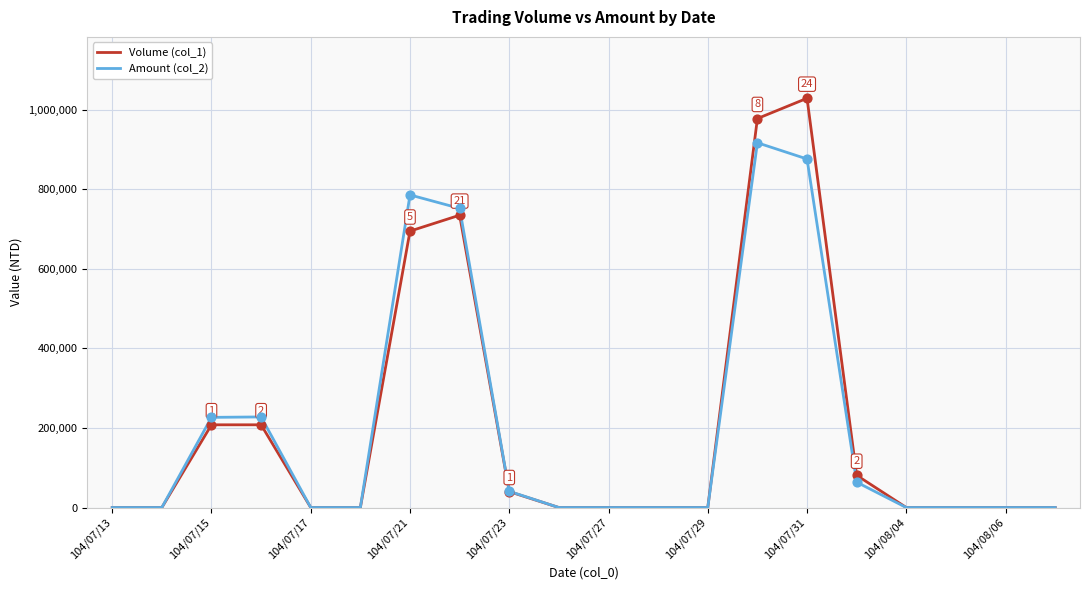

Rank the series by their maximum value, from lowest to highest.

Amount (col_2), Volume (col_1)